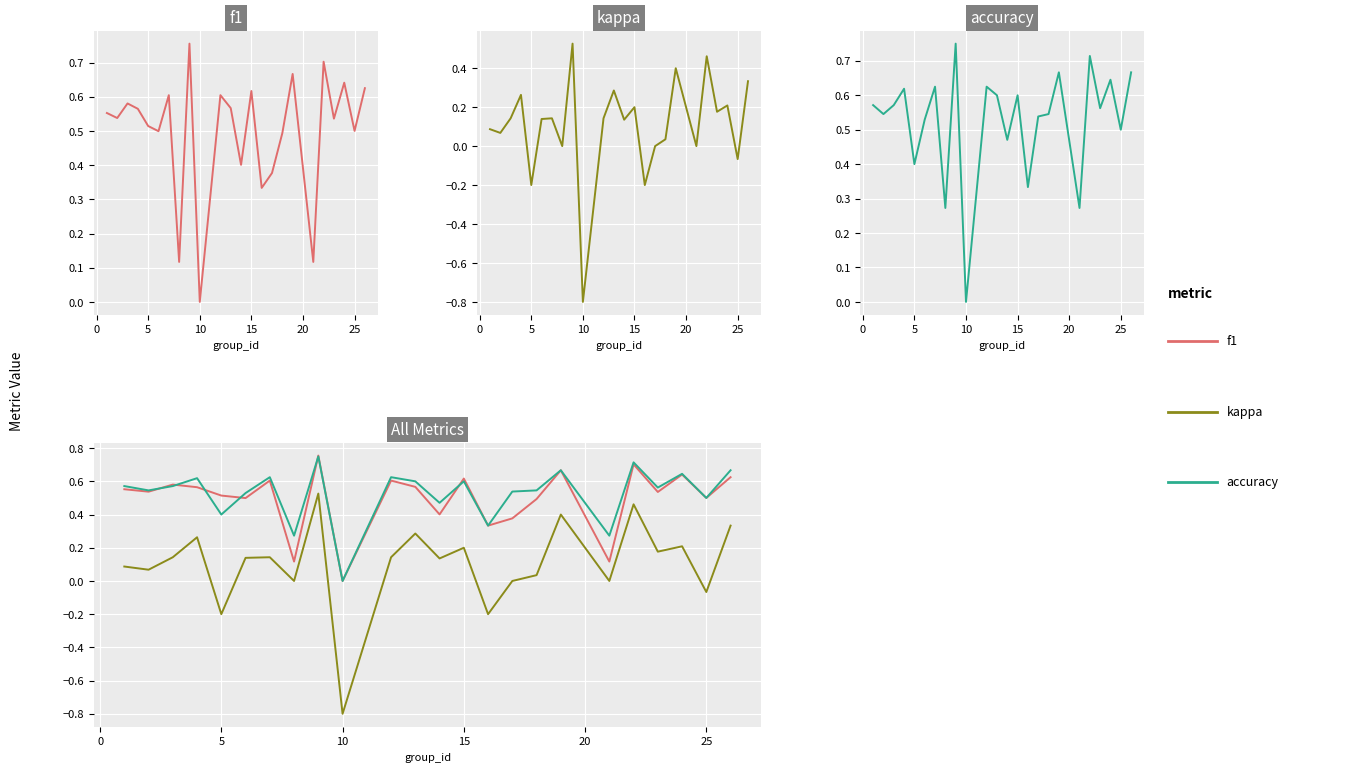

Is the value of f1 at 14 greater than the value of accuracy at 11?

No